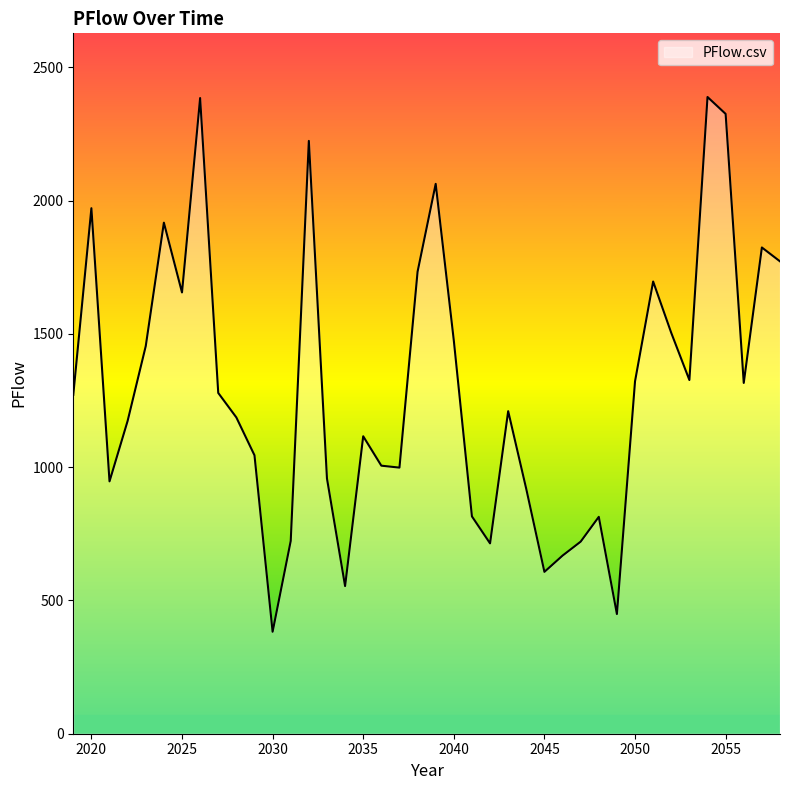

What is the minimum value shown in the chart?

382.5